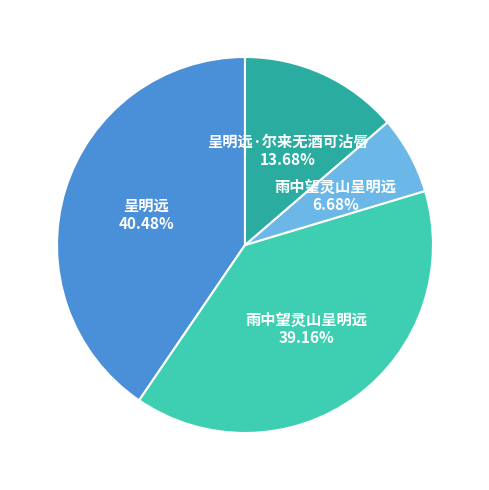

To the nearest percent, what is the average slice percentage?

25%